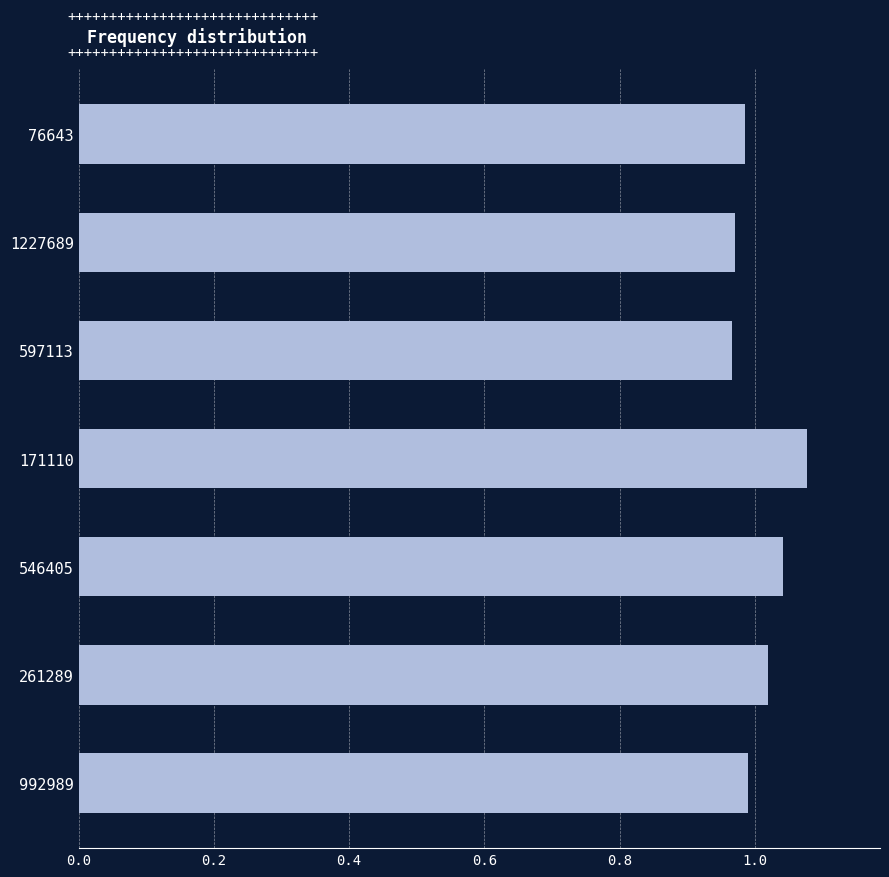

What is the change in value from 597113 to 546405?

+0.1